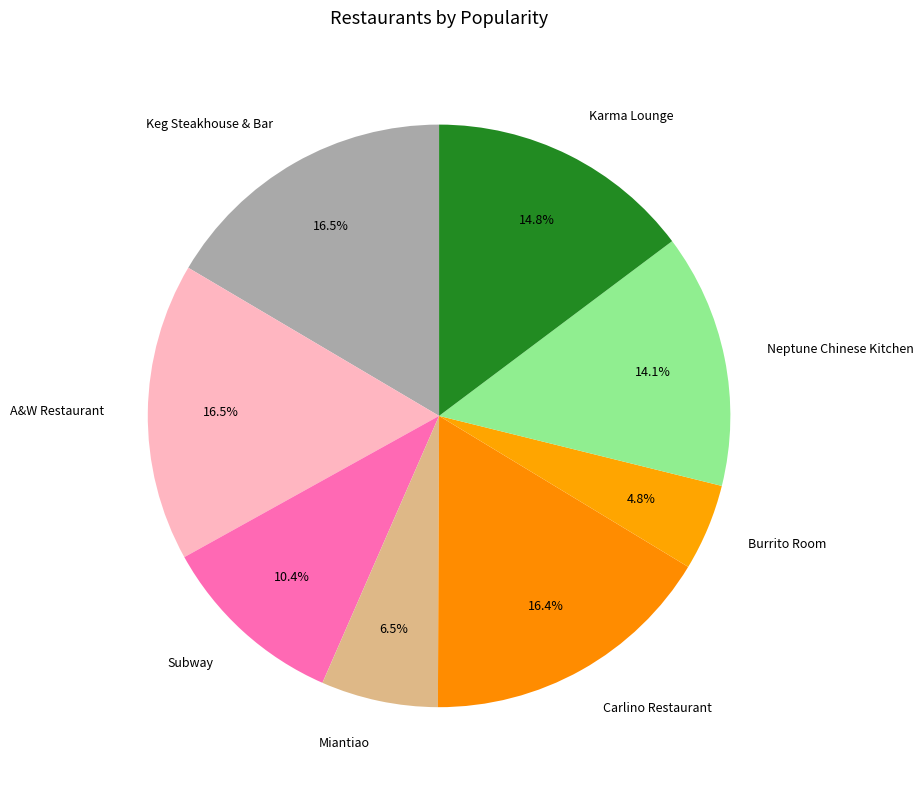

Is Karma Lounge the majority of the pie?

No